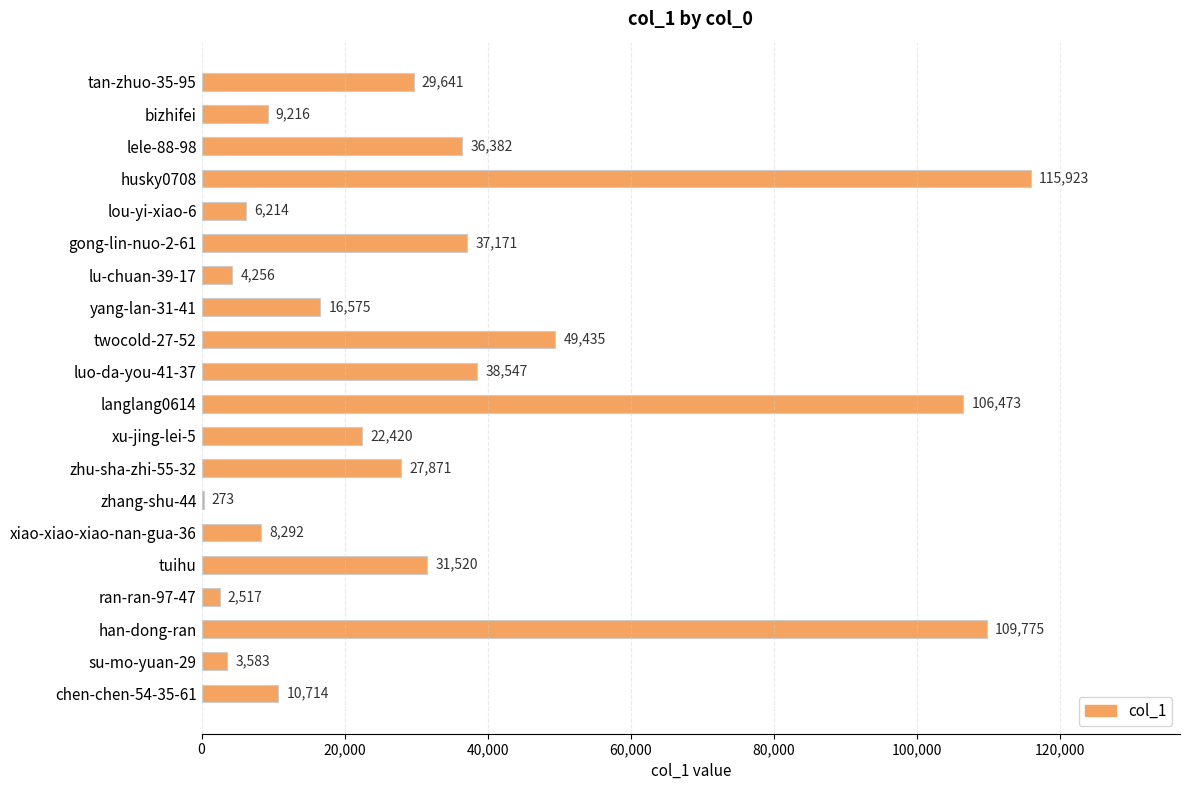

The chart shows a value of 2517 at ran-ran-97-47. True or false?

True